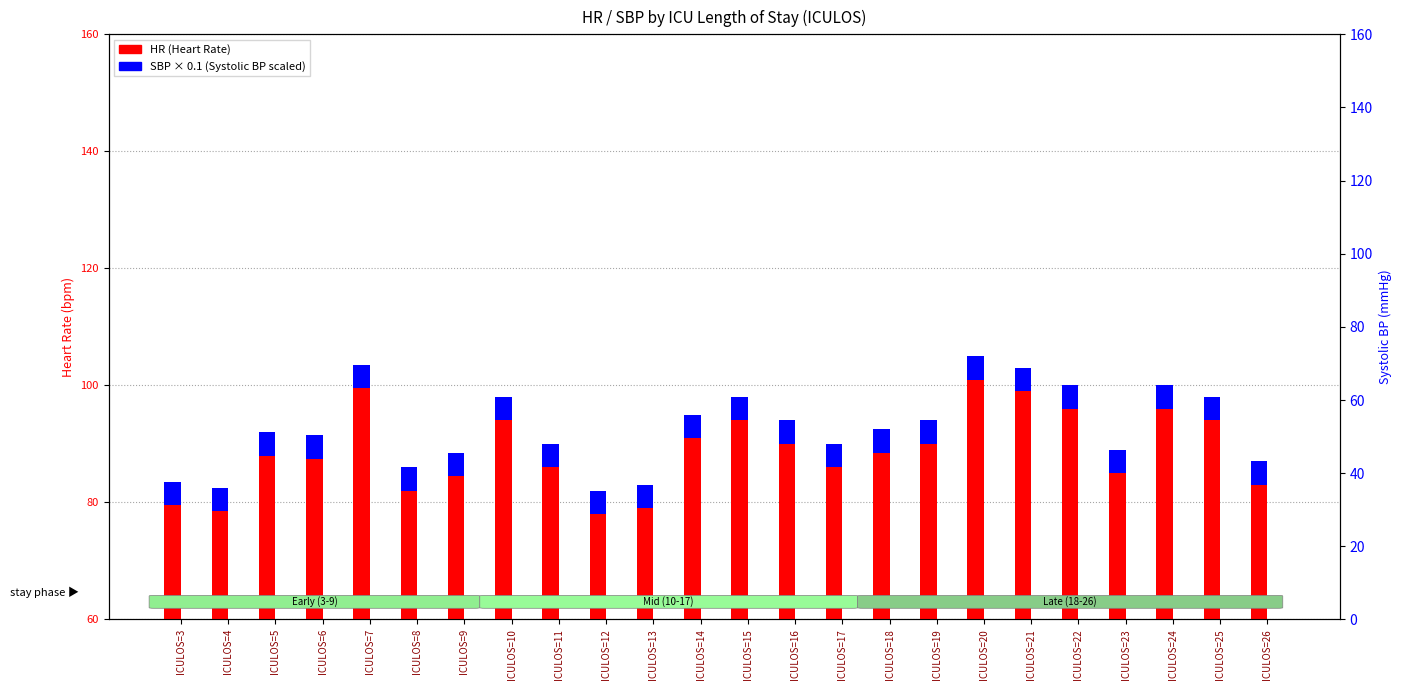

At which label does SBP (scaled) reach its peak?

ICULOS=20